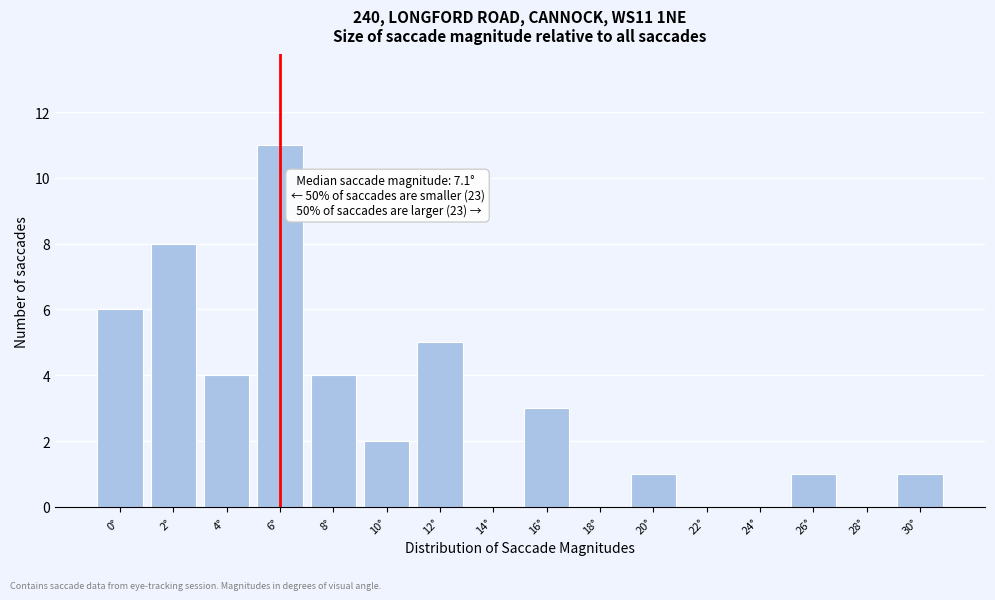

Reading right to left, list all the values displayed in this chart.

30°=1	28°=0	26°=1	24°=0	22°=0	20°=1	18°=0	16°=3	14°=0	12°=5	10°=2	8°=4	6°=11	4°=4	2°=8	0°=6